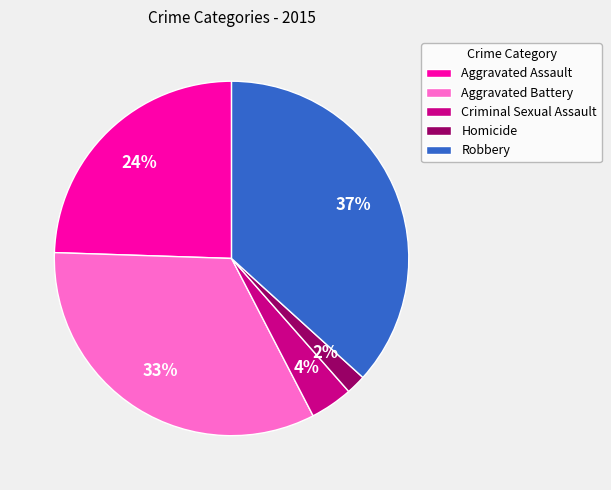

To the nearest percent, what is the average slice percentage?

20%